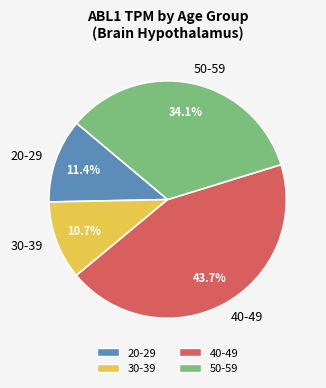

Is there a majority slice in this chart?

No